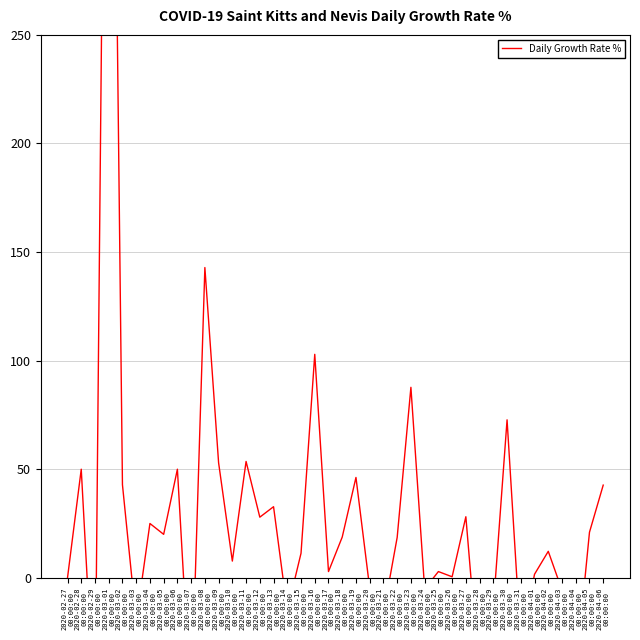

Which category has the highest value across all series?

2020-03-01
00:00:00